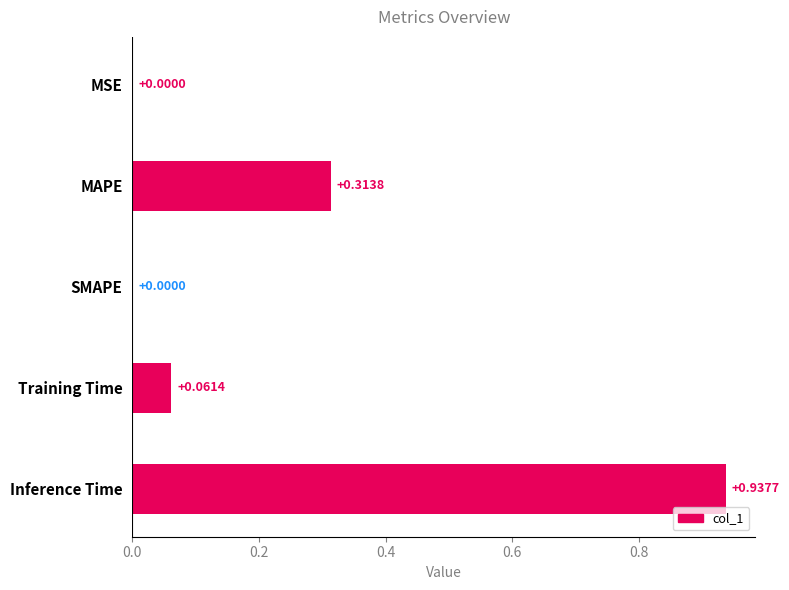

At which category does the chart reach its peak across all series?

Inference Time